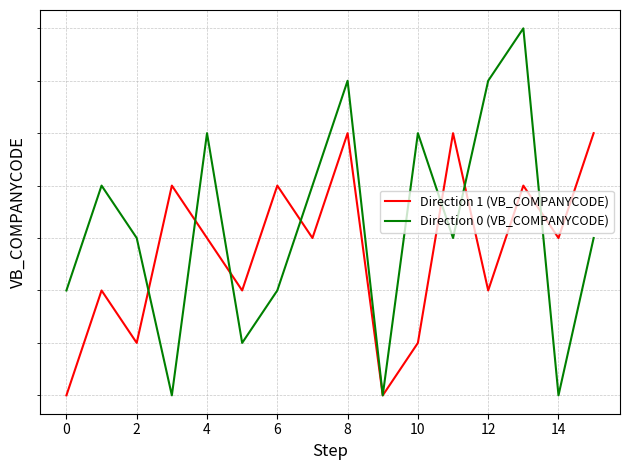

How many times do Direction 1 (VB_COMPANYCODE) and Direction 0 (VB_COMPANYCODE) cross each other?

7